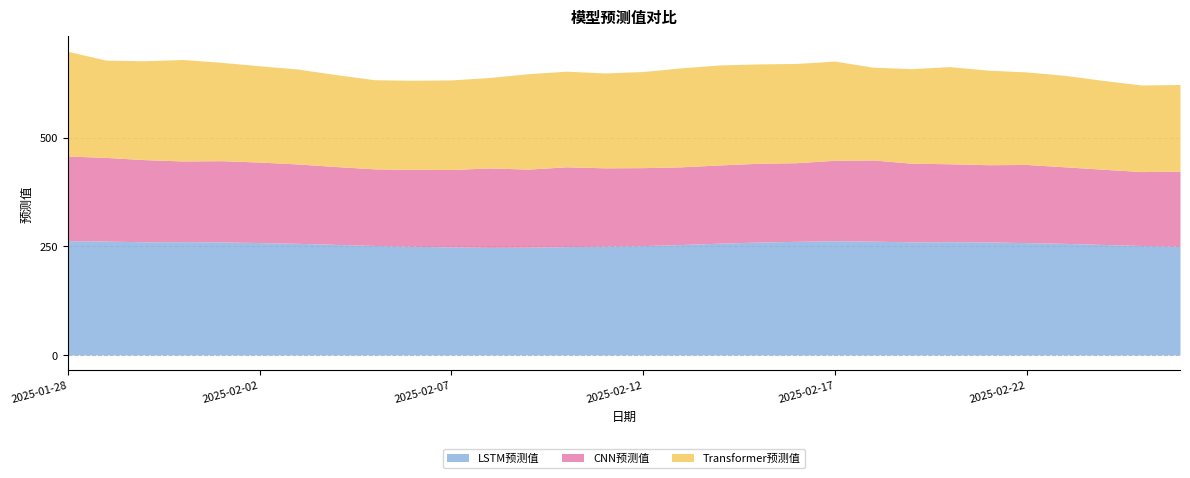

True or false: LSTM预测值 and CNN预测值 intersect in this chart.

False